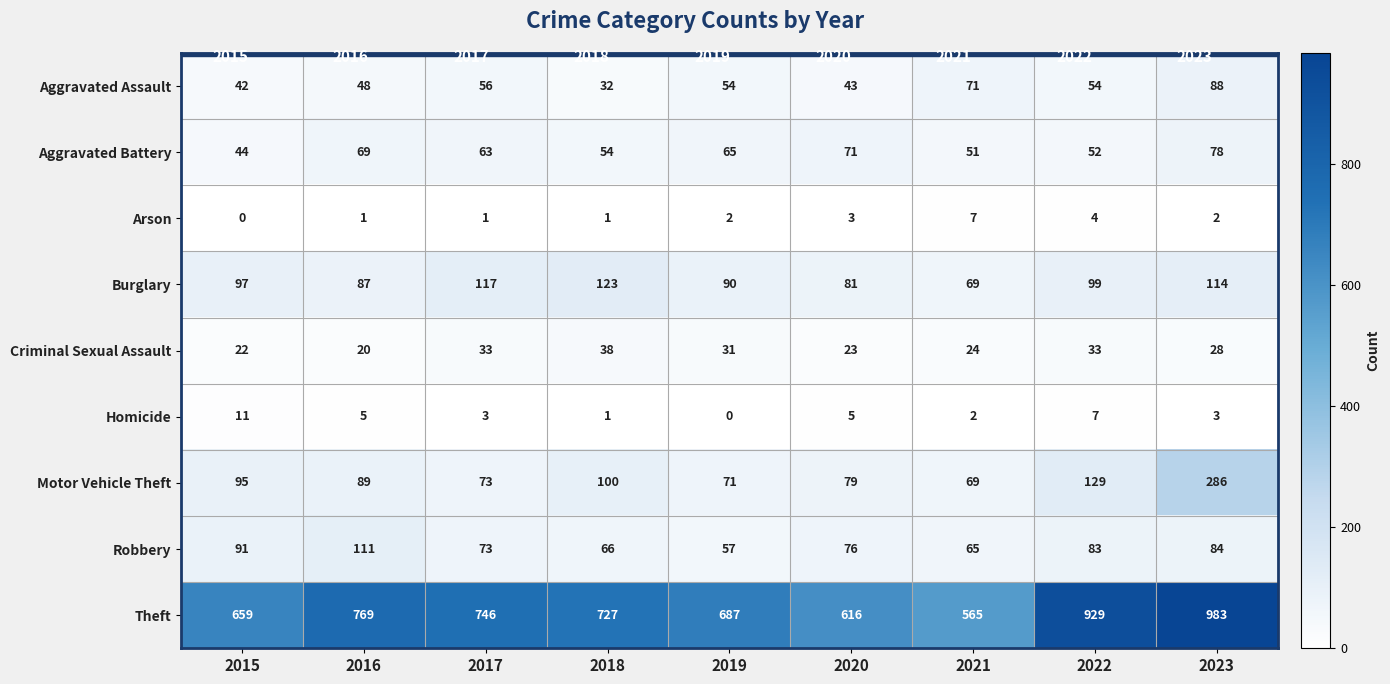

Which category has the lowest value in the Robbery series?

2019